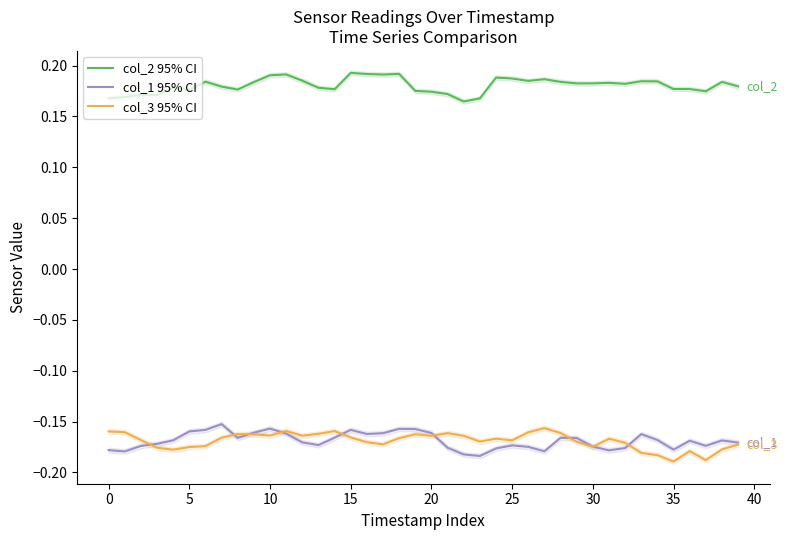

What is the lowest value of the col_2 95% CI series?

0.2